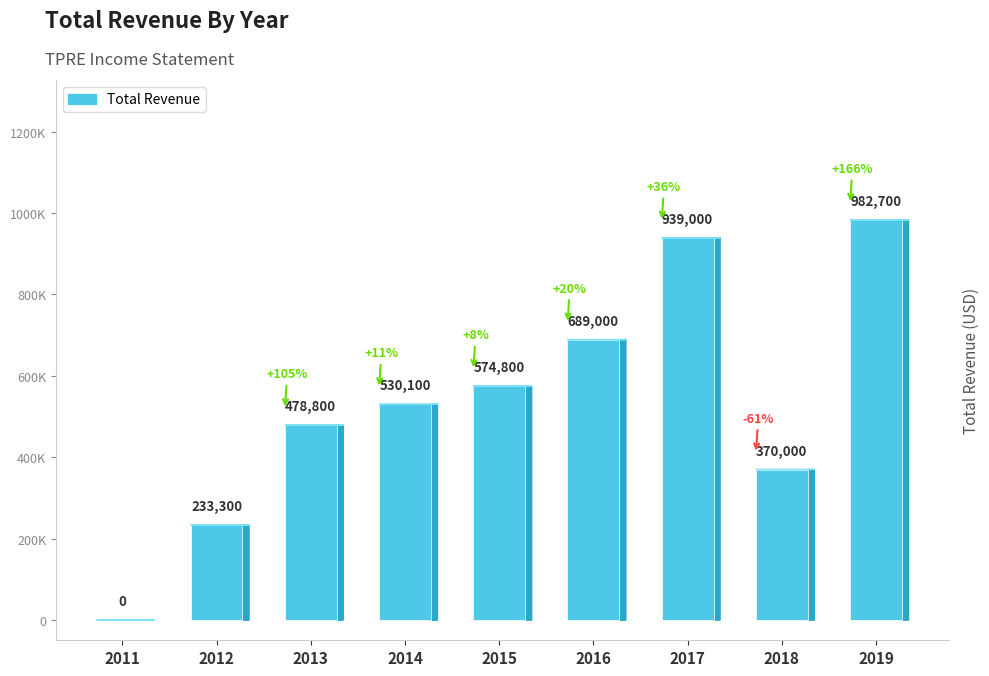

Which category has the highest value across all series?

2019